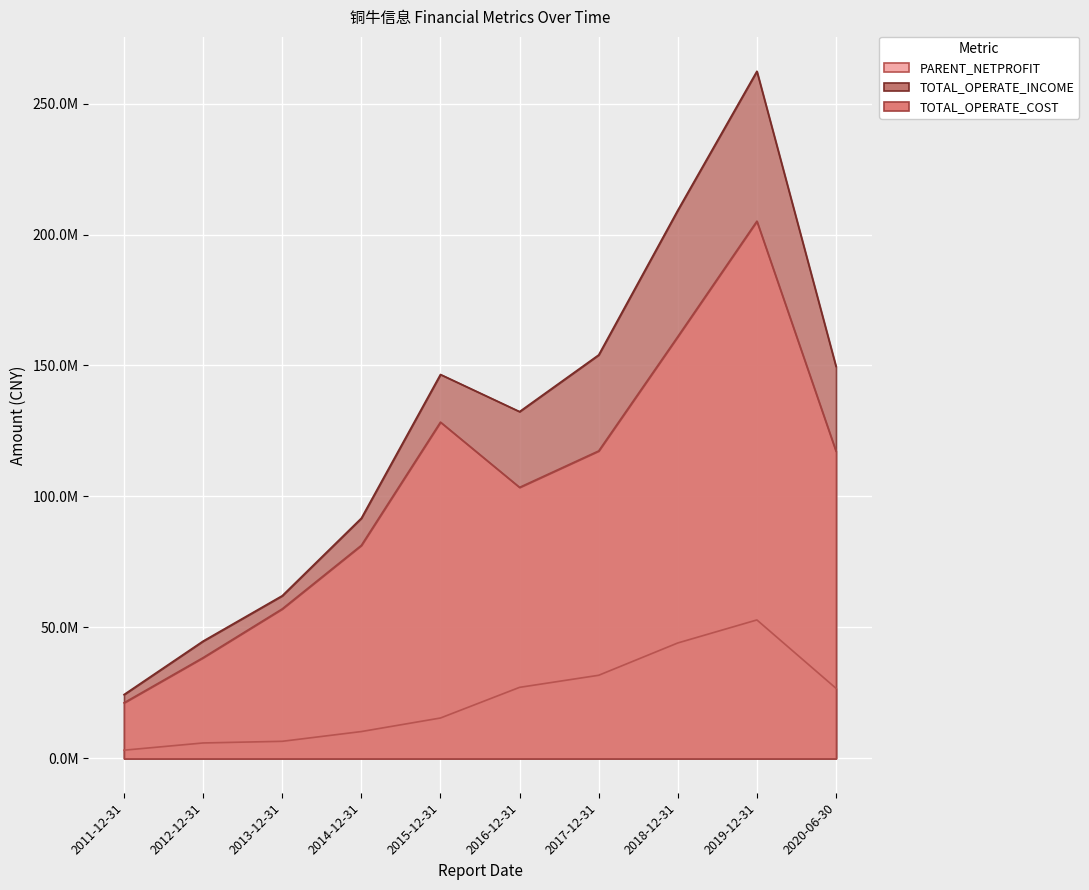

At which label does PARENT_NETPROFIT first exceed 26757121?

2016-12-31